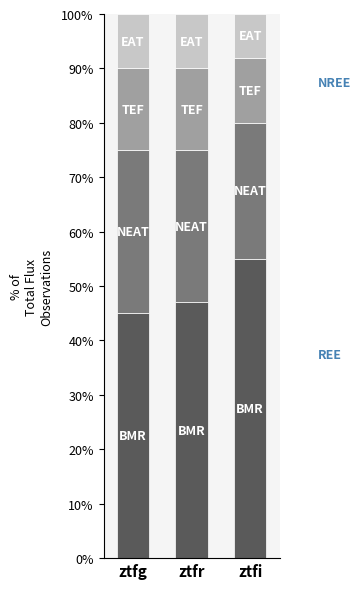

What is the total value across all series at ztfg?

100